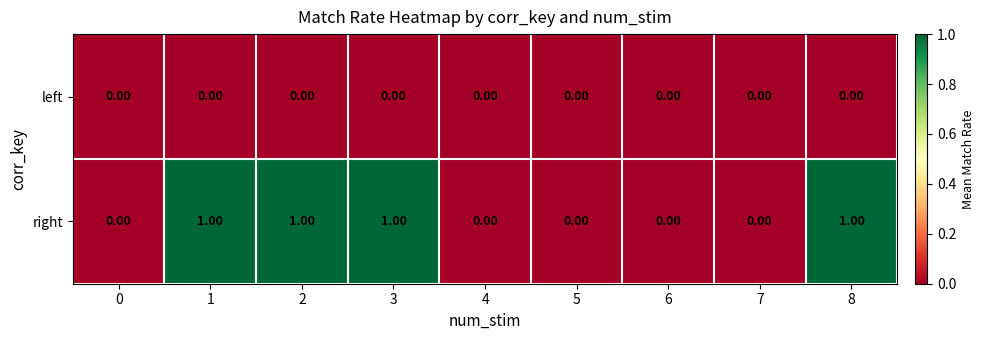

Which series has the widest spread of values?

right